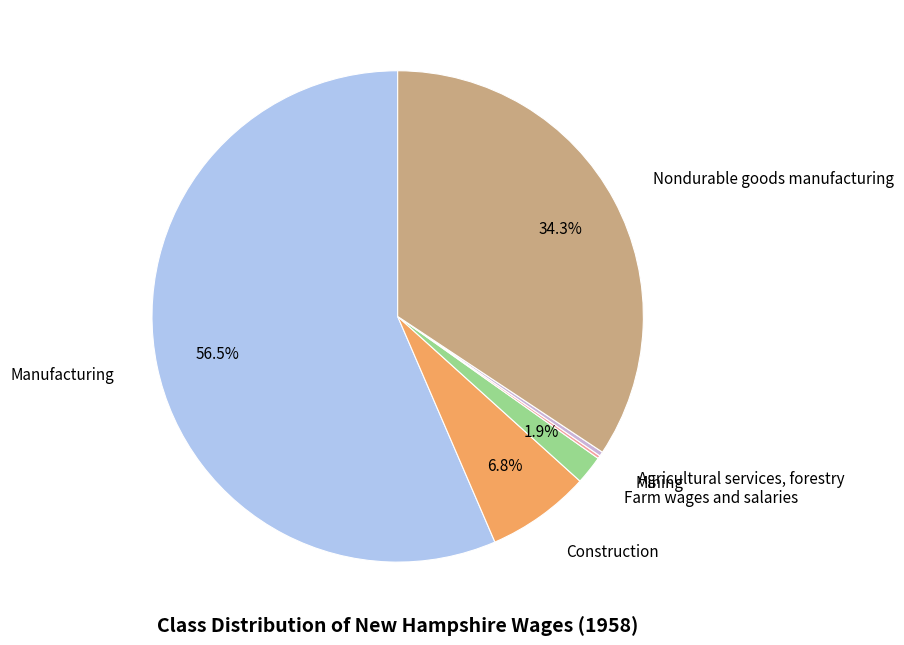

Which category has the biggest portion of the pie?

Manufacturing